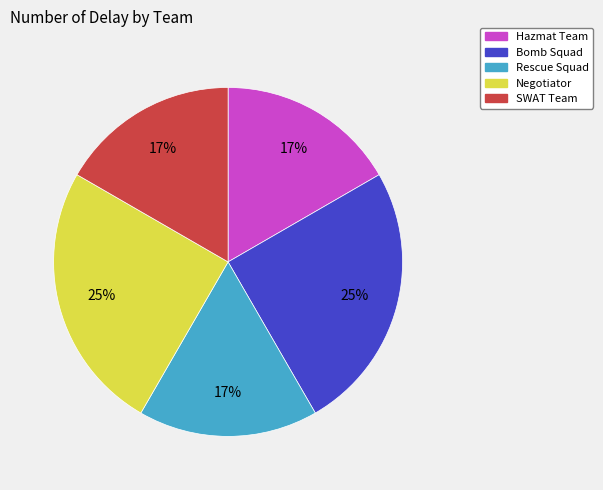

To the nearest percent, what portion does Bomb Squad represent?

25%